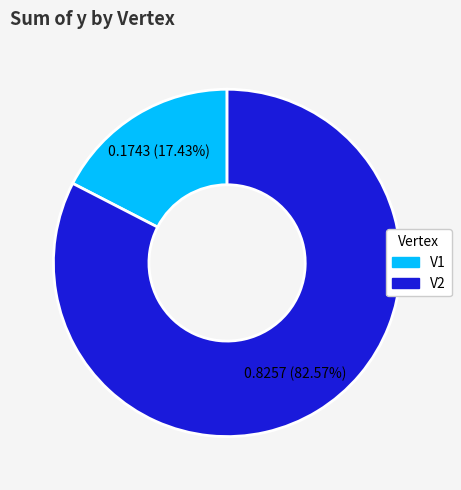

To the nearest percent, what portion does V1 represent?

17%